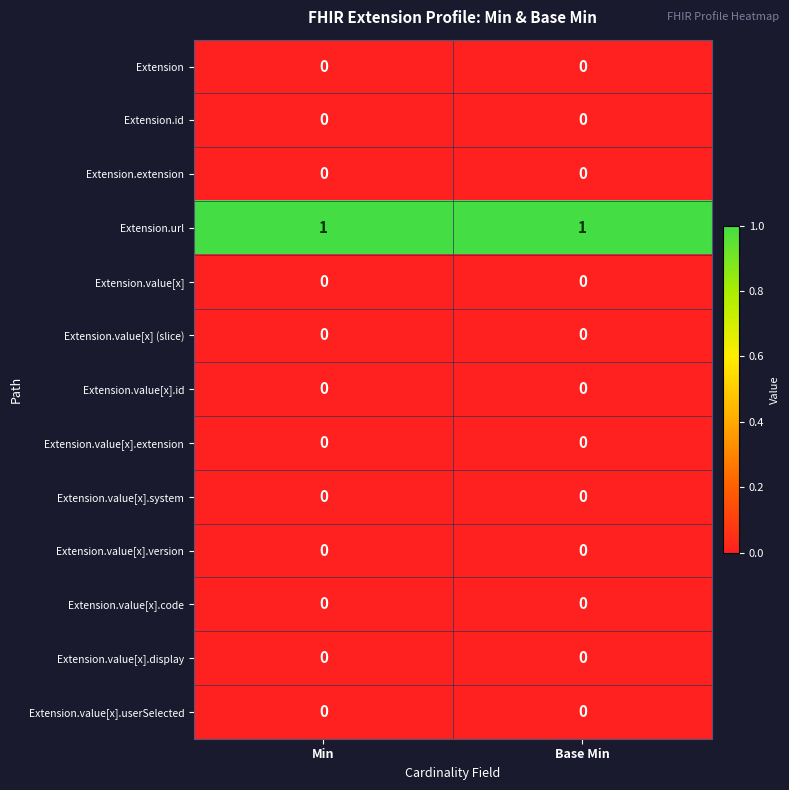

Reading left to right, list all the values displayed in this chart.

Extension: Min=0	Base Min=0
Extension.id: Min=0	Base Min=0
Extension.extension: Min=0	Base Min=0
Extension.url: Min=1	Base Min=1
Extension.value[x]: Min=0	Base Min=0
Extension.value[x] (slice): Min=0	Base Min=0
Extension.value[x].id: Min=0	Base Min=0
Extension.value[x].extension: Min=0	Base Min=0
Extension.value[x].system: Min=0	Base Min=0
Extension.value[x].version: Min=0	Base Min=0
Extension.value[x].code: Min=0	Base Min=0
Extension.value[x].display: Min=0	Base Min=0
Extension.value[x].userSelected: Min=0	Base Min=0